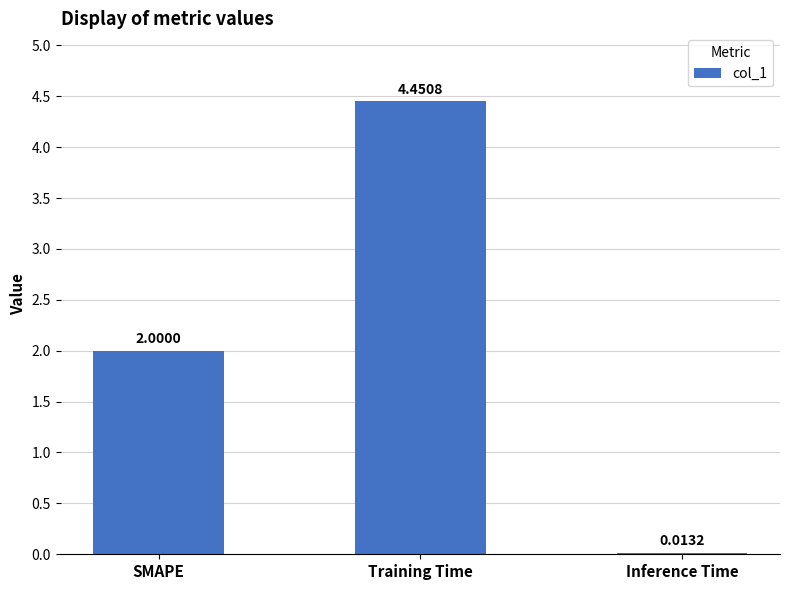

What is the sum of all values?

6.5